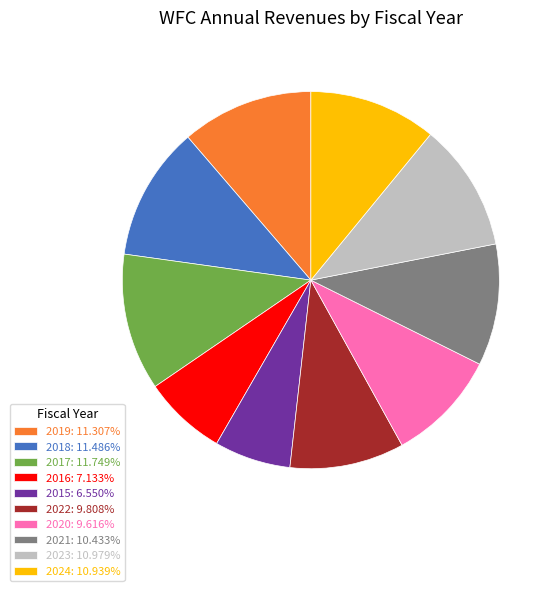

Is it true that 2018 is 11% of the pie?

True